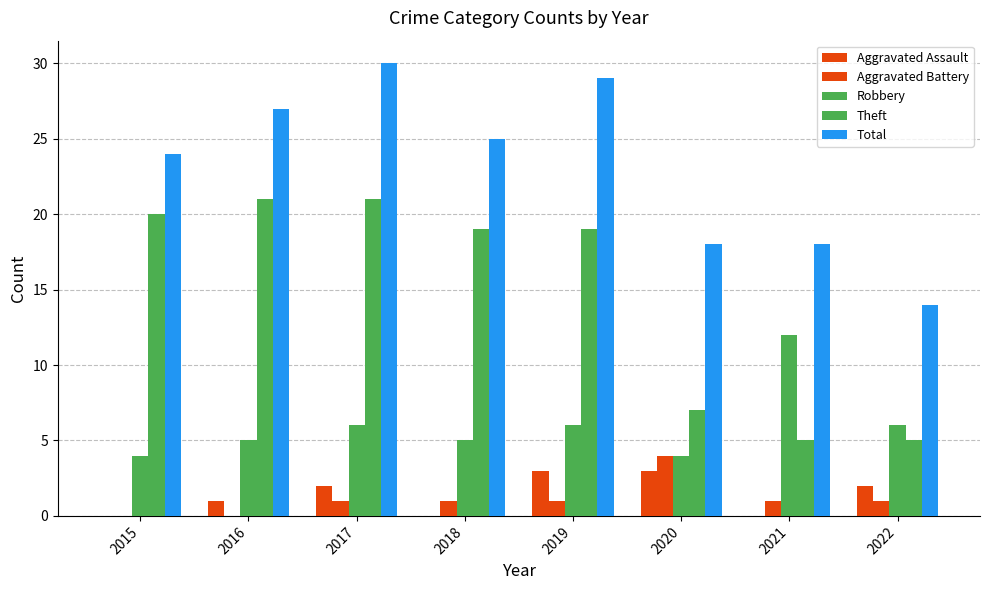

Count the number of data series in this chart.

5